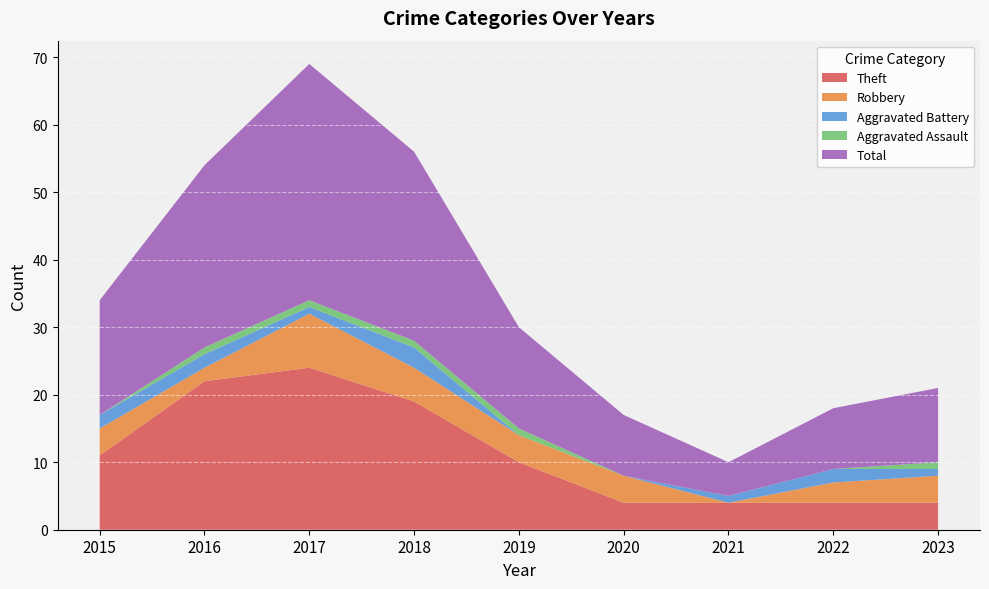

Reading left to right, transcribe all the data shown in this chart.

Theft: 2015=11	2016=22	2017=24	2018=19	2019=10	2020=4	2021=4	2022=4	2023=4
Robbery: 2015=4	2016=2	2017=8	2018=5	2019=4	2020=4	2021=0	2022=3	2023=4
Aggravated Battery: 2015=2	2016=2	2017=1	2018=3	2019=0	2020=0	2021=1	2022=2	2023=1
Aggravated Assault: 2015=0	2016=1	2017=1	2018=1	2019=1	2020=0	2021=0	2022=0	2023=1
Total: 2015=17	2016=27	2017=35	2018=28	2019=15	2020=9	2021=5	2022=9	2023=11